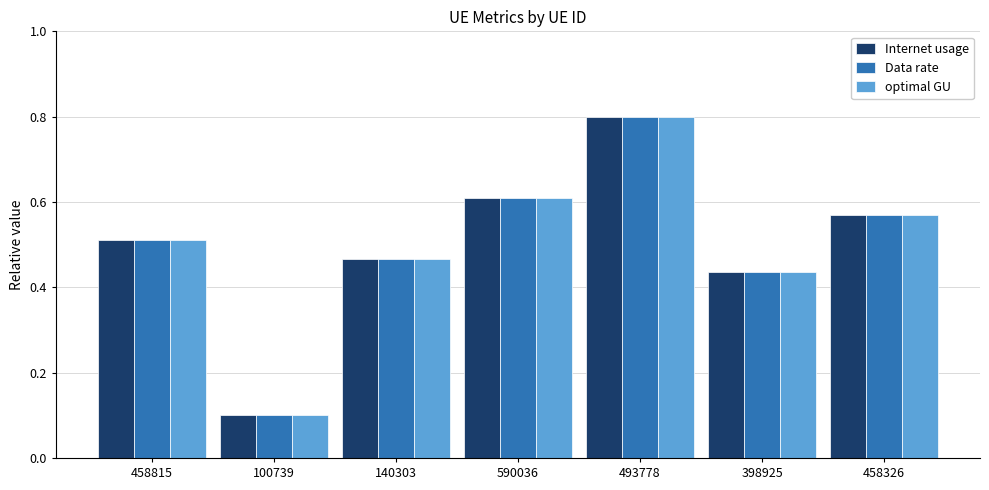

At which category does the chart reach its peak across all series?

493778